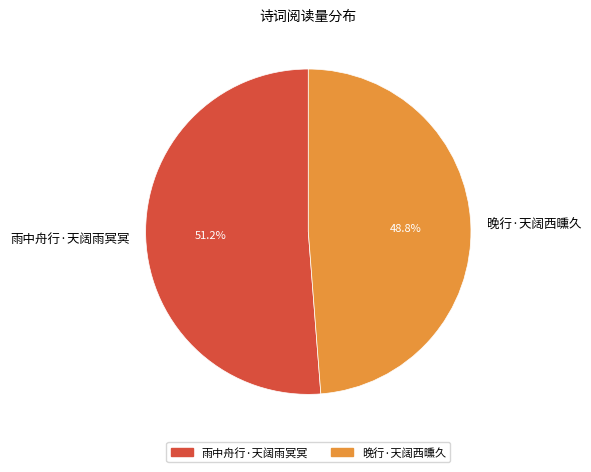

Which has a higher value, 雨中舟行·天阔雨冥冥 or 晚行·天阔西曛久?

雨中舟行·天阔雨冥冥